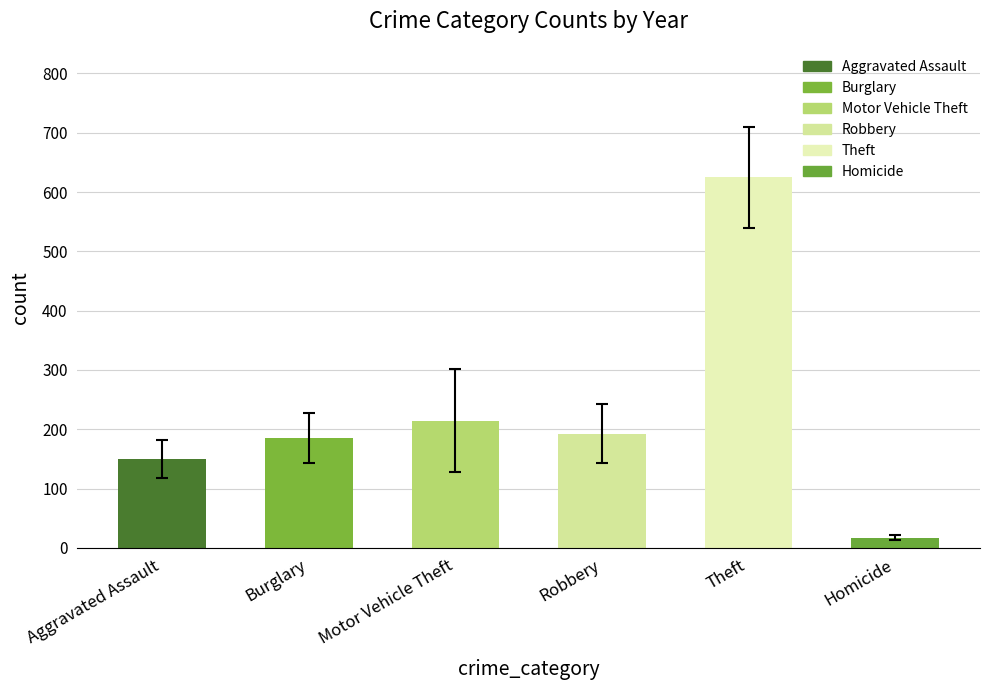

How many bars are there in each group?

6